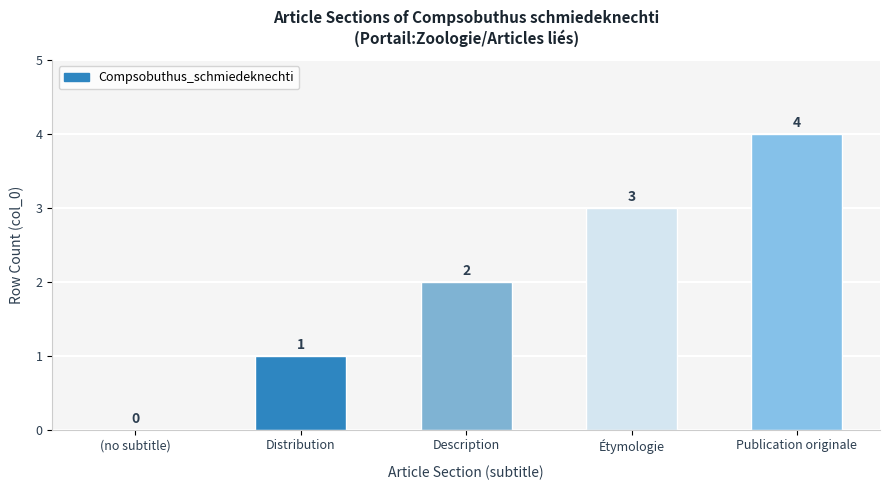

The chart shows a value of 4 at Publication originale. True or false?

True